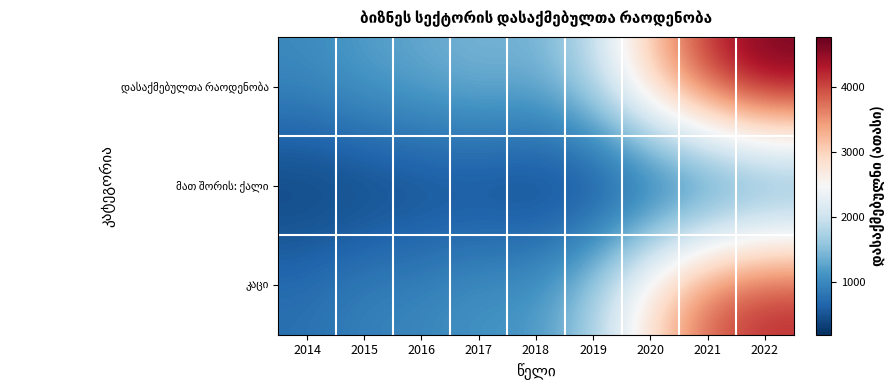

What is the total value across all series at 2015?

2437.1